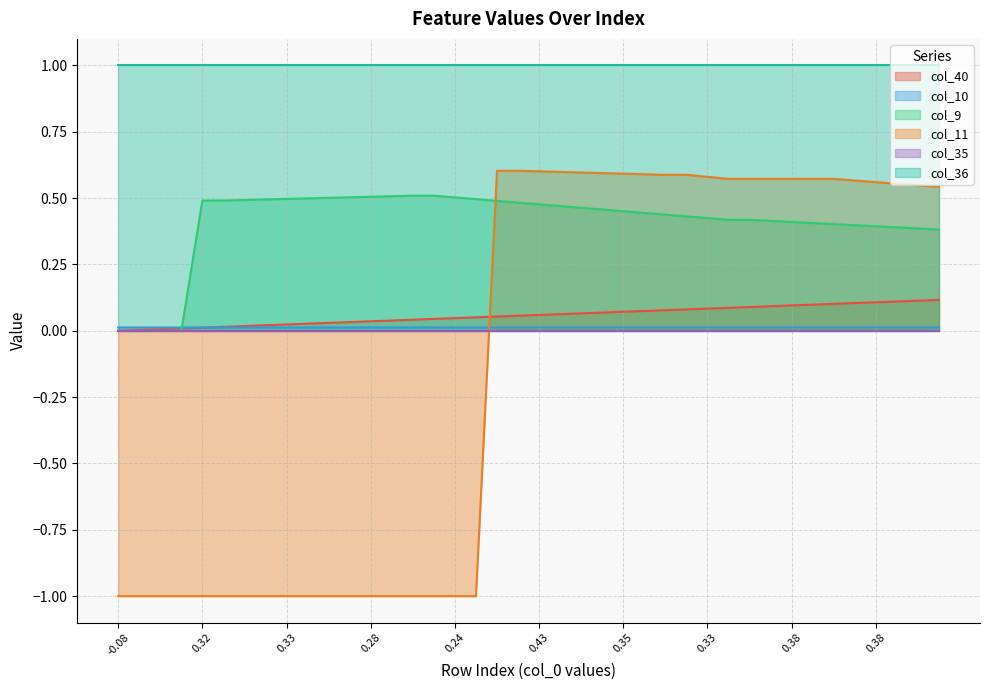

Does the chart have visible grid lines?

Yes